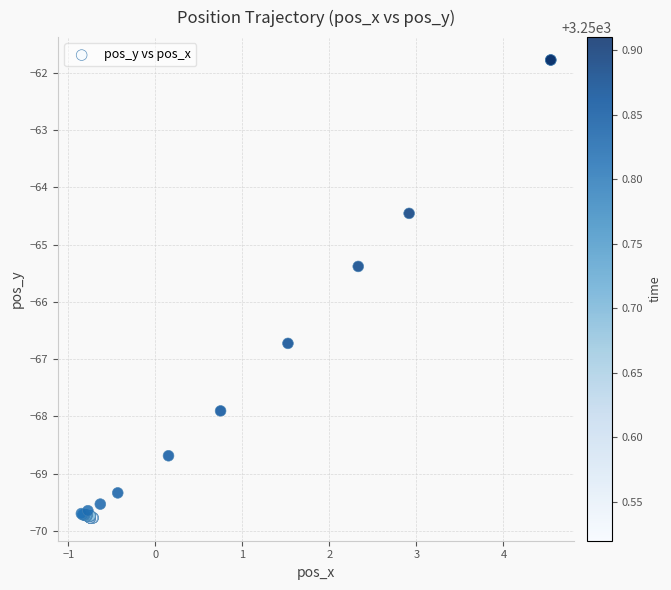

What Y value in the scatter plot is closest to -65?

-65.4